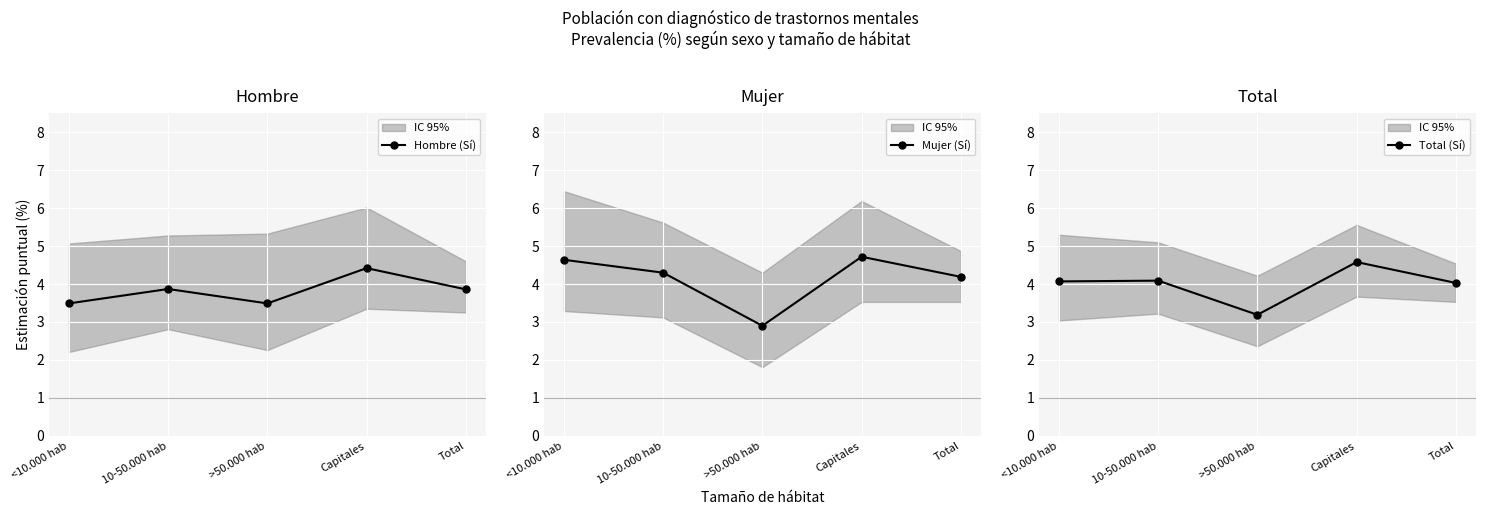

What position from the left is 10-50.000 hab?

2